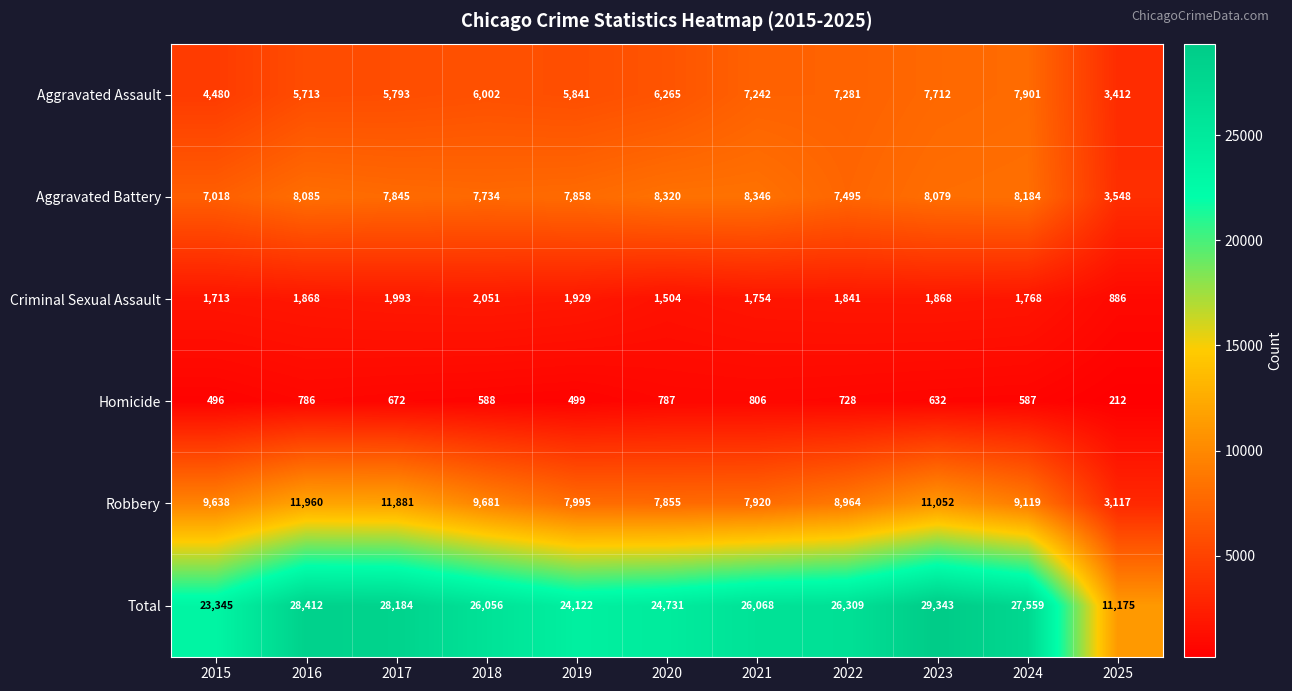

Which series has the widest spread of values?

Total